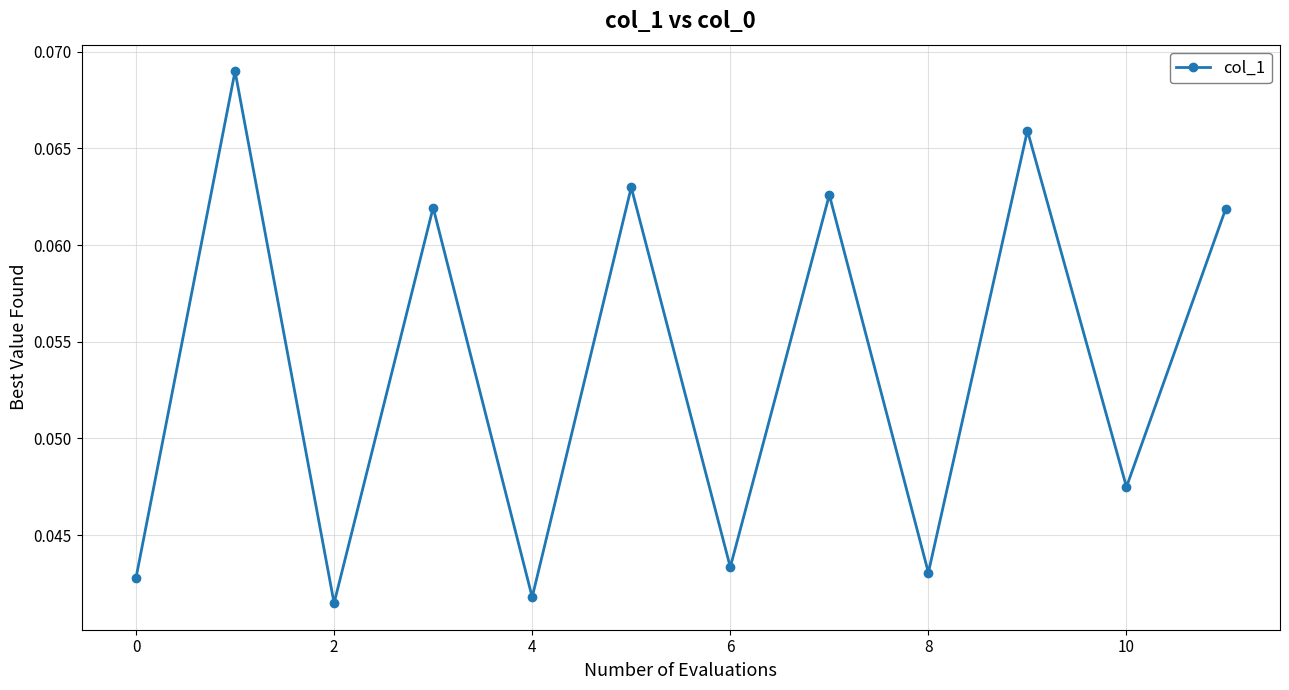

How many values are between 0 and 1?

12